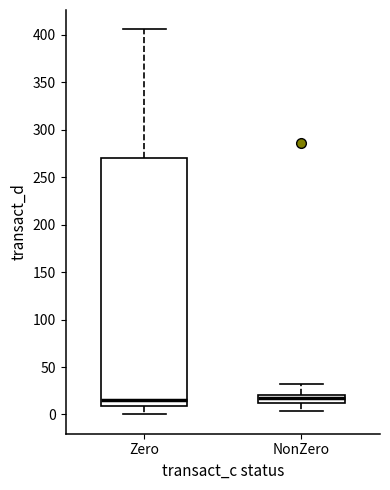

Comparing the boxes themselves (not the whiskers), which one is the tallest?

Zero